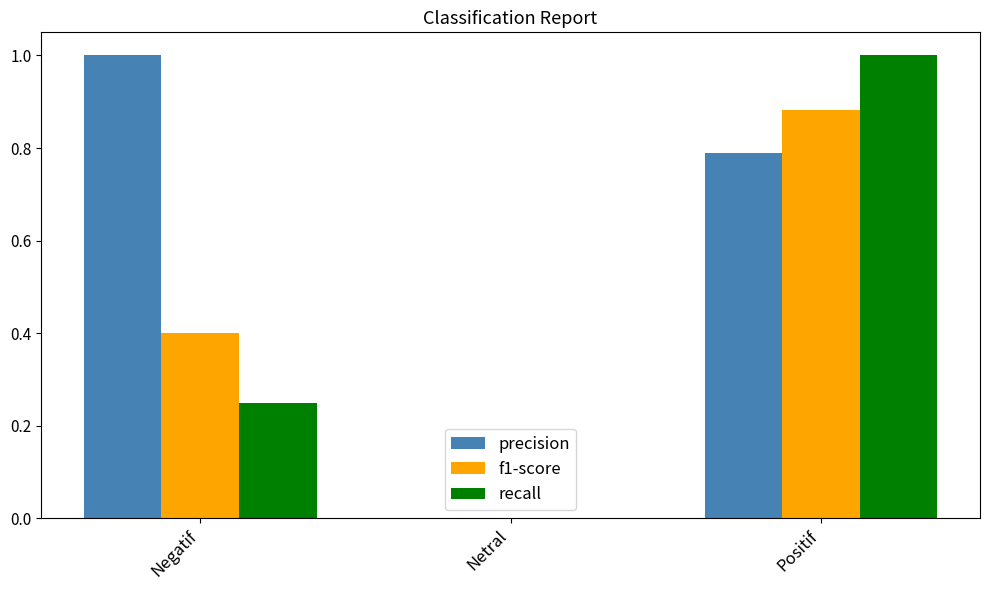

What is the sum of the precision values at Negatif and Netral?

1.0